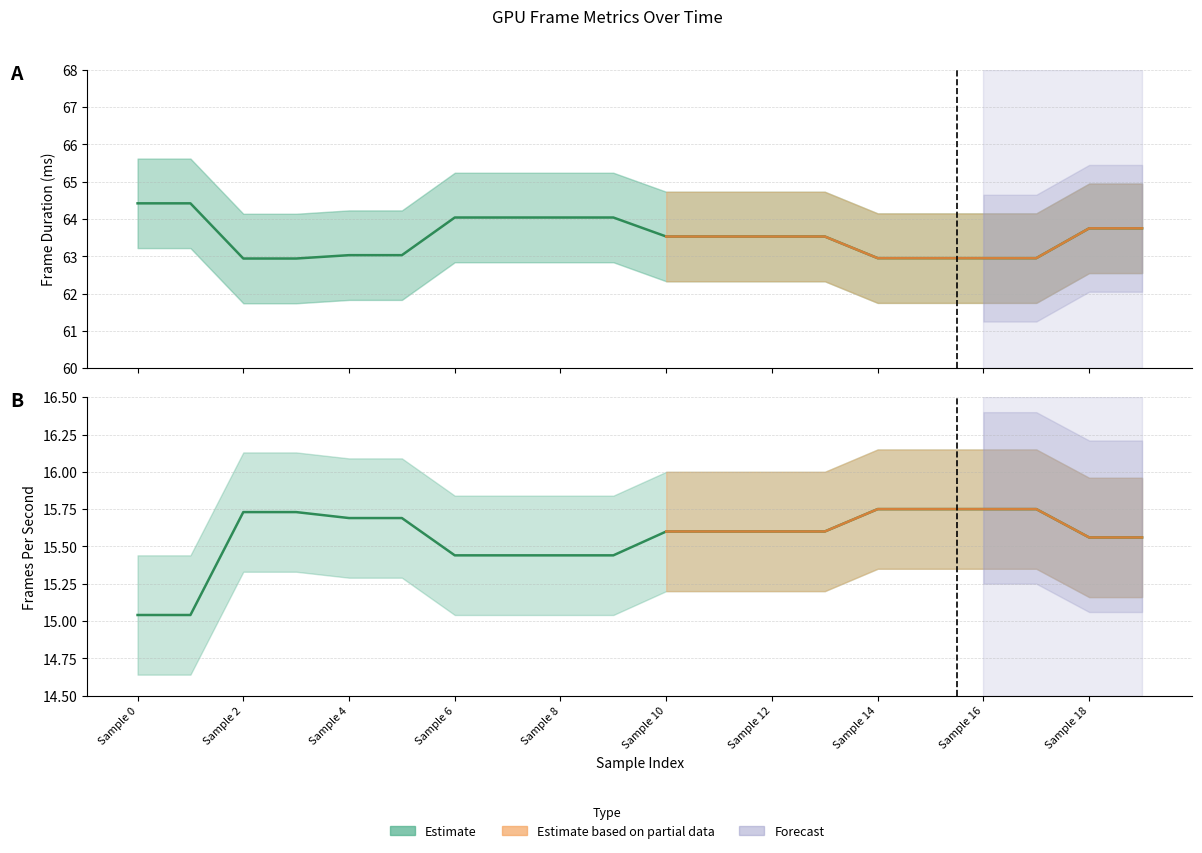

True or false: Frames per second and Frame Duration cross at least once.

False